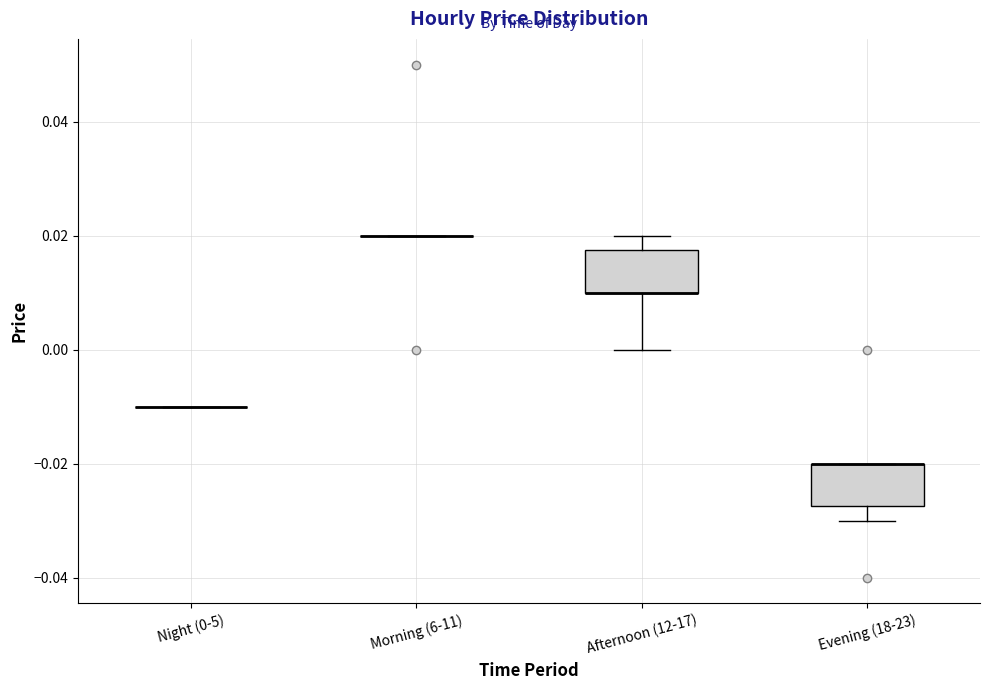

Reading left to right, read every box against the y-axis: the position of its median line, the range the box covers, and the ends of its whiskers. The values are not printed on the chart, so give them approximately, as read against the axis.

Night (0-5): box collapsed to a line at -0.010, whiskers -0.010 to -0.010
Morning (6-11): box collapsed to a line at 0.020, whiskers 0.020 to 0.020
Afternoon (12-17): median 0.010 (drawn on the box's lower edge), box 0.010 to 0.018, whiskers 0.000 to 0.020
Evening (18-23): median -0.020 (drawn on the box's upper edge), box -0.028 to -0.020, whiskers -0.030 to -0.020